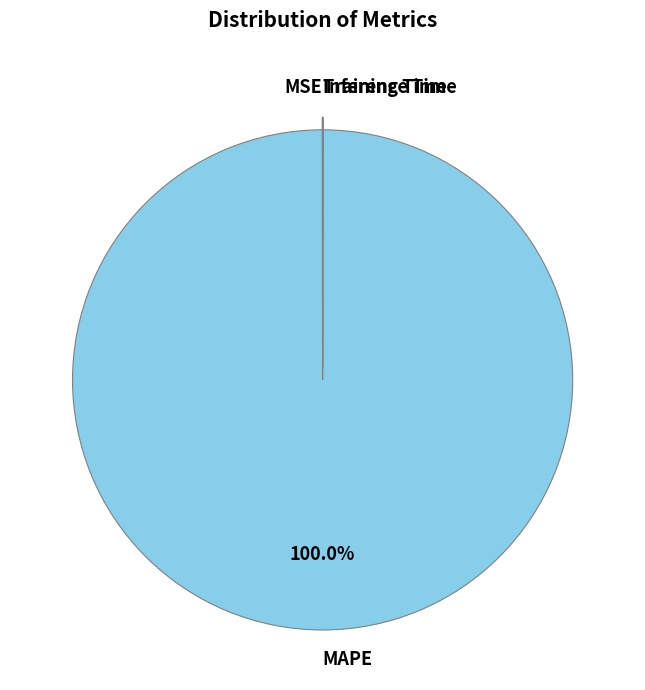

Is there a majority slice in this chart?

Yes